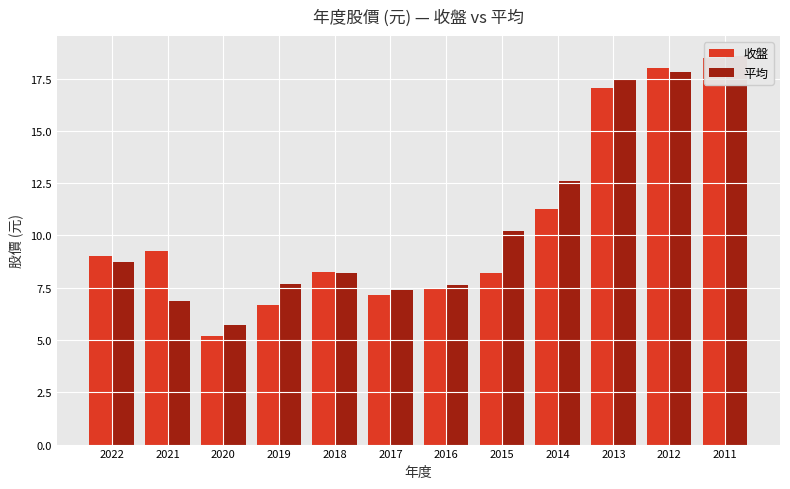

Reading left to right, transcribe all the data shown in this chart.

收盤: 9.0	9.2	5.2	6.7	8.2	7.2	7.5	8.2	11.2	17.0	18.0	18.5
平均: 8.7	6.9	5.7	7.7	8.2	7.4	7.6	10.2	12.6	17.5	17.8	18.6